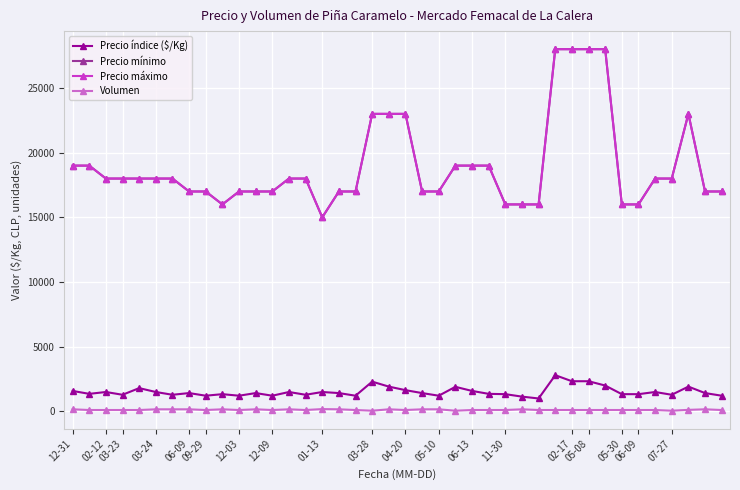

What is the label of the 29th point from the left?

28